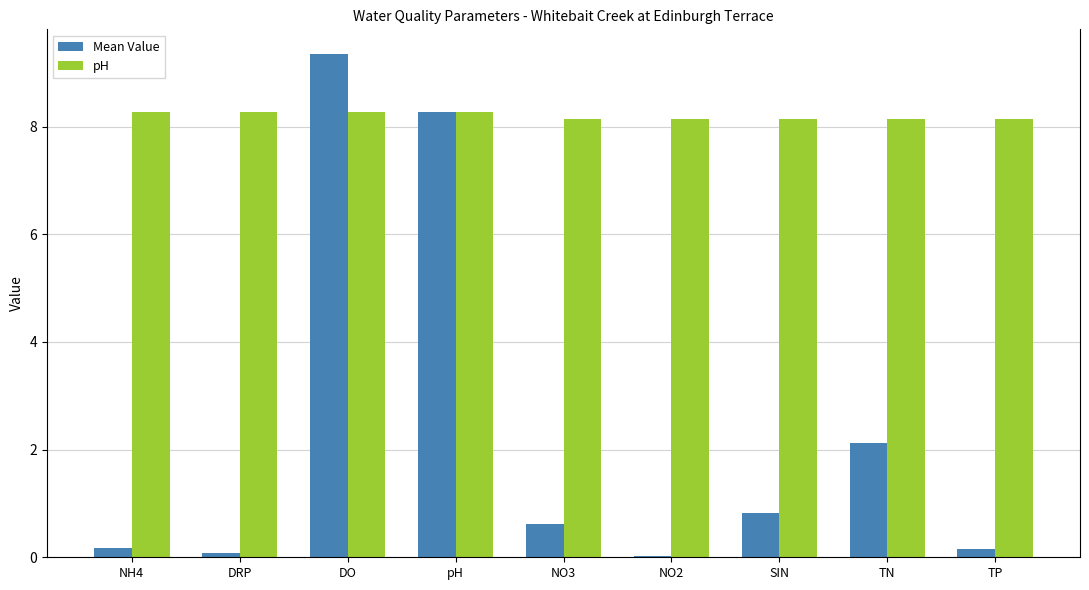

What is the difference between the highest and lowest values at NO3?

7.5